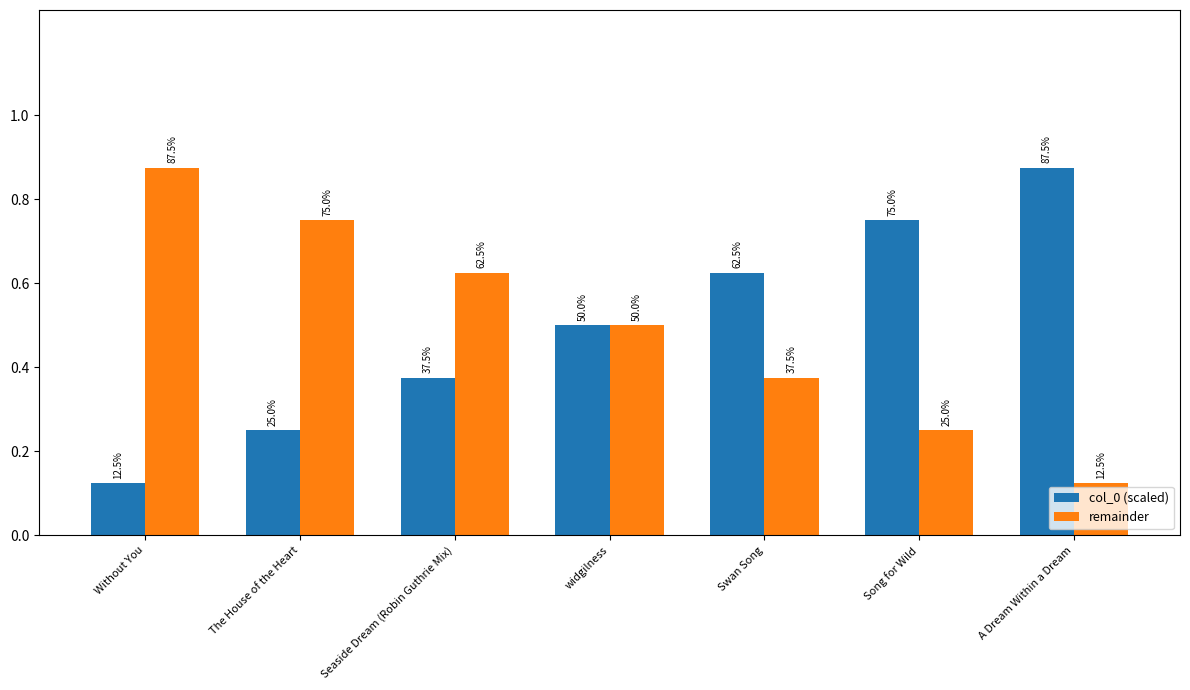

What are all the series names shown in the legend?

col_0 (scaled), remainder